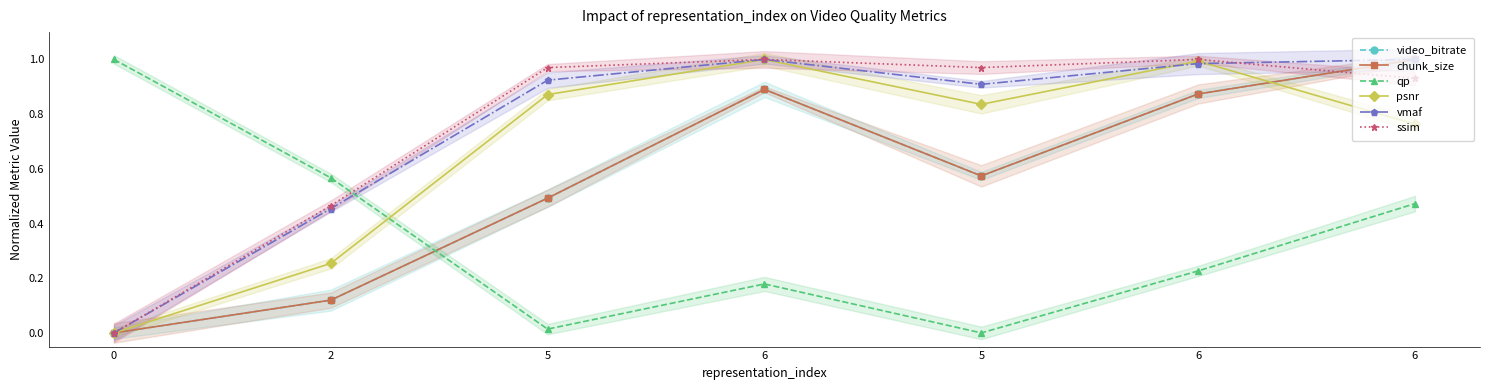

What is the label of the 4th point from the right?

6